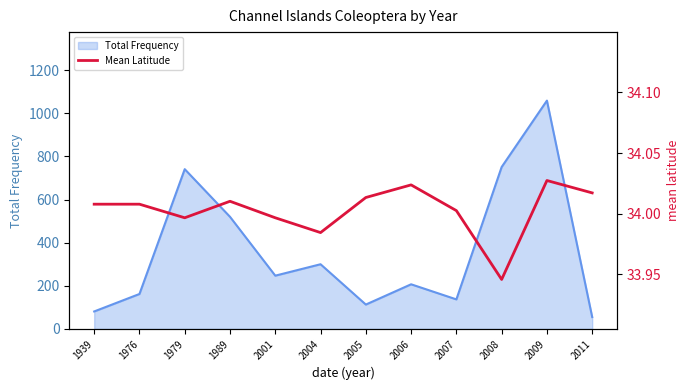

At which label does Total Frequency reach its peak?

2009